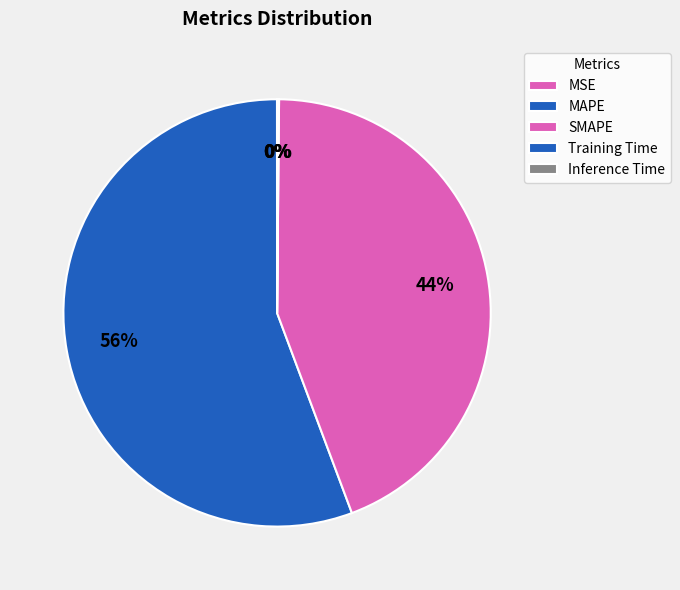

Combined, do MSE and Inference Time account for over 50%?

No